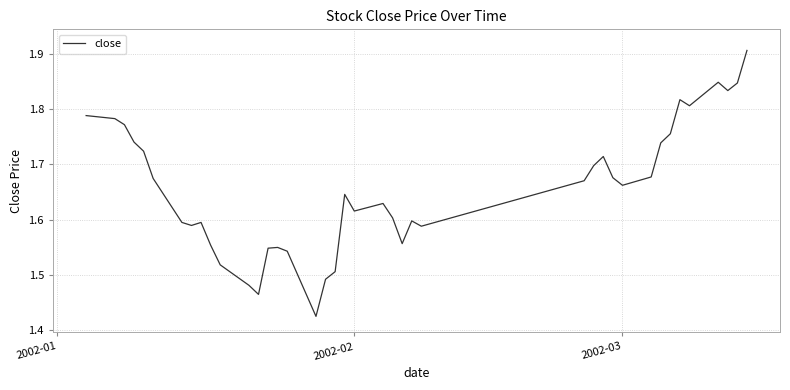

How many interior local peaks (higher than both neighbors) does the data have?

8